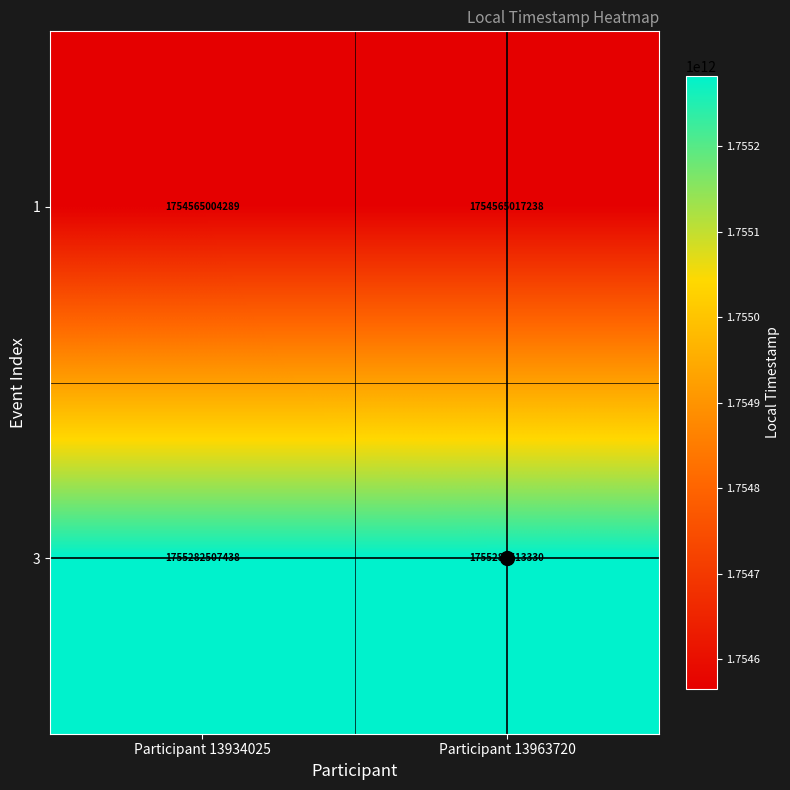

What is the approximate value of 3 at Participant 13963720, to the nearest 50?

1755282513350